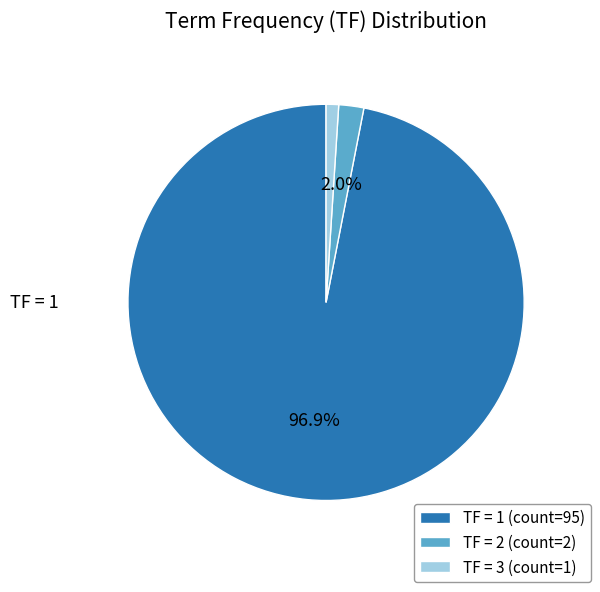

Combined, what portion of the pie is TF = 2 (count=2) and TF = 1 (count=95)?

99.0%